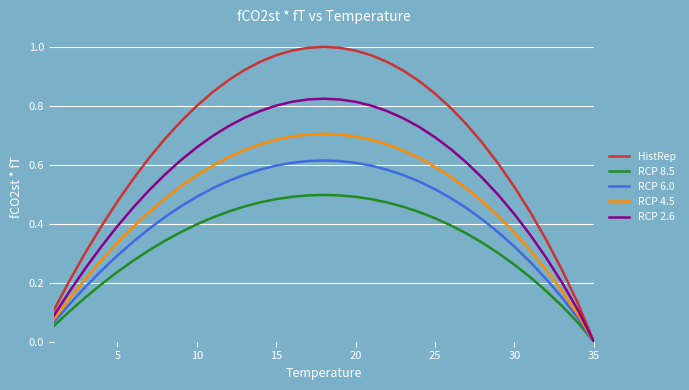

Which series has the widest spread of values?

HistRep